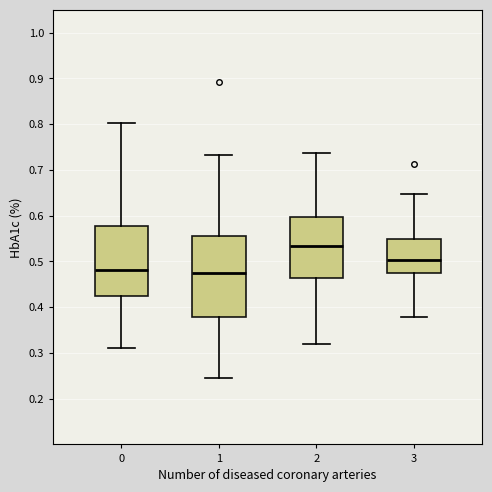

Where is the lower edge of the box at x = 2 on the y-axis? The values are not printed on the chart, so give them approximately, as read against the axis.

0.46